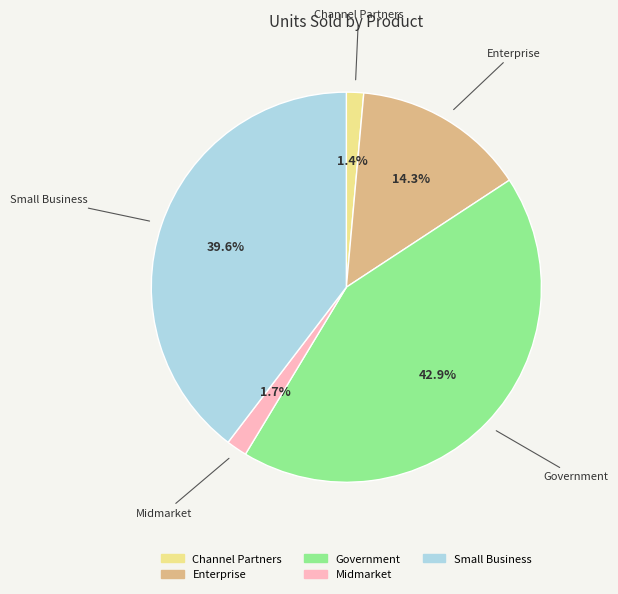

Is there any slice that represents more than half of the pie?

No